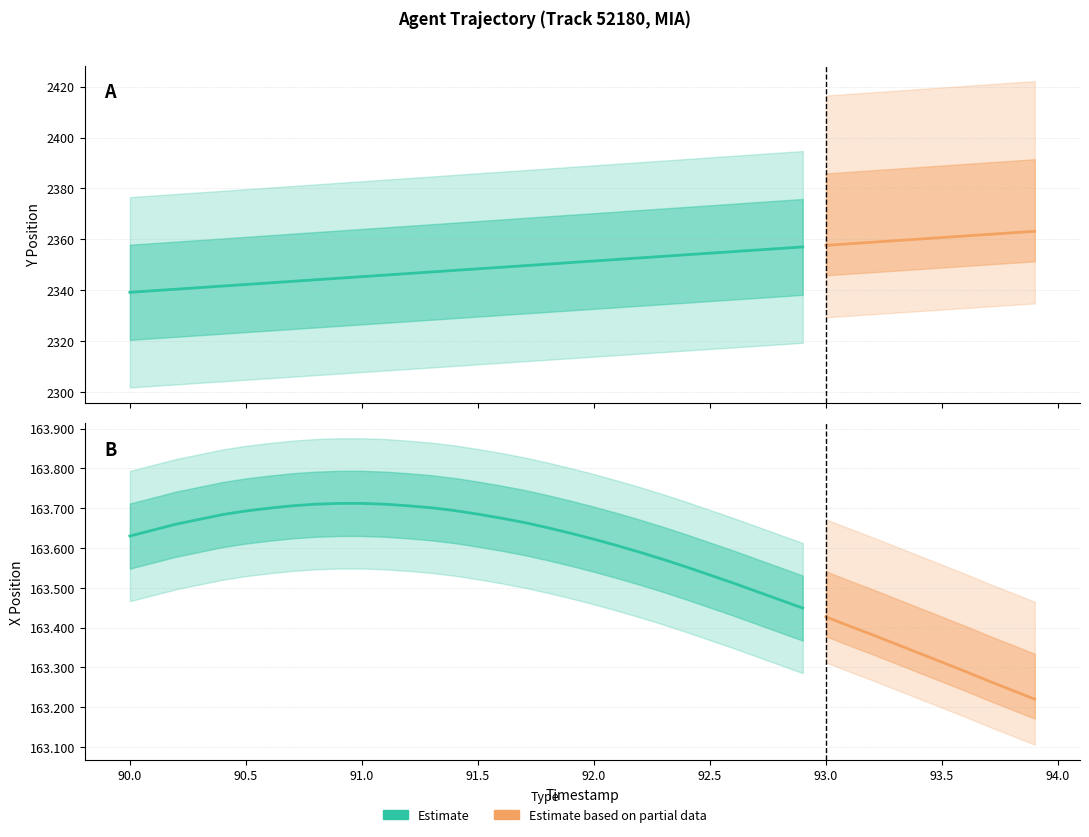

What is the sum of all X values?

6542.3